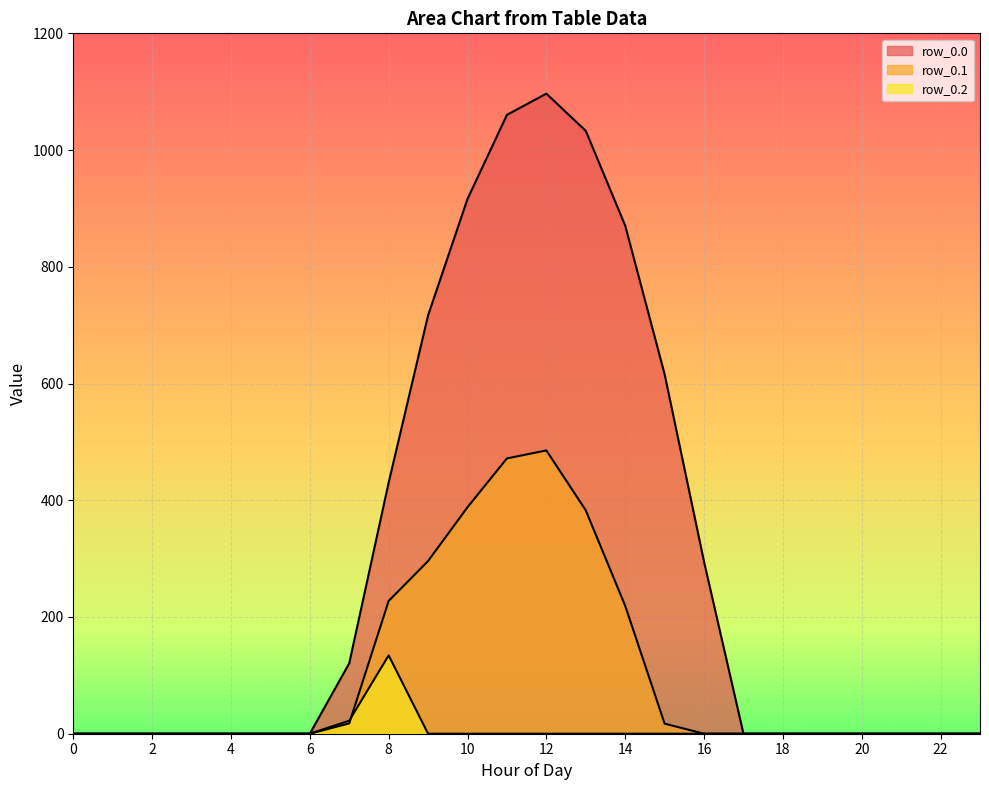

How many lines are shown in the chart?

3